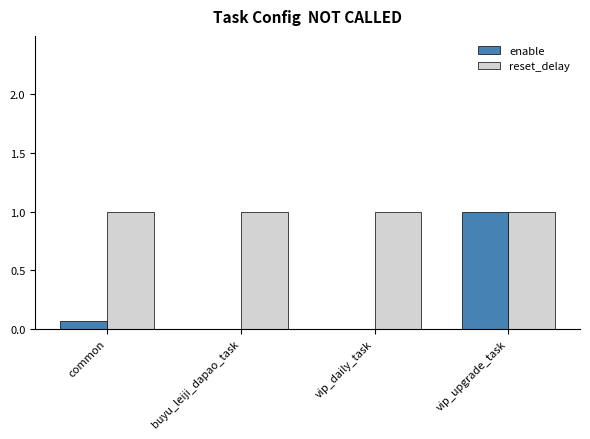

What is the maximum value shown in the chart?

1.0